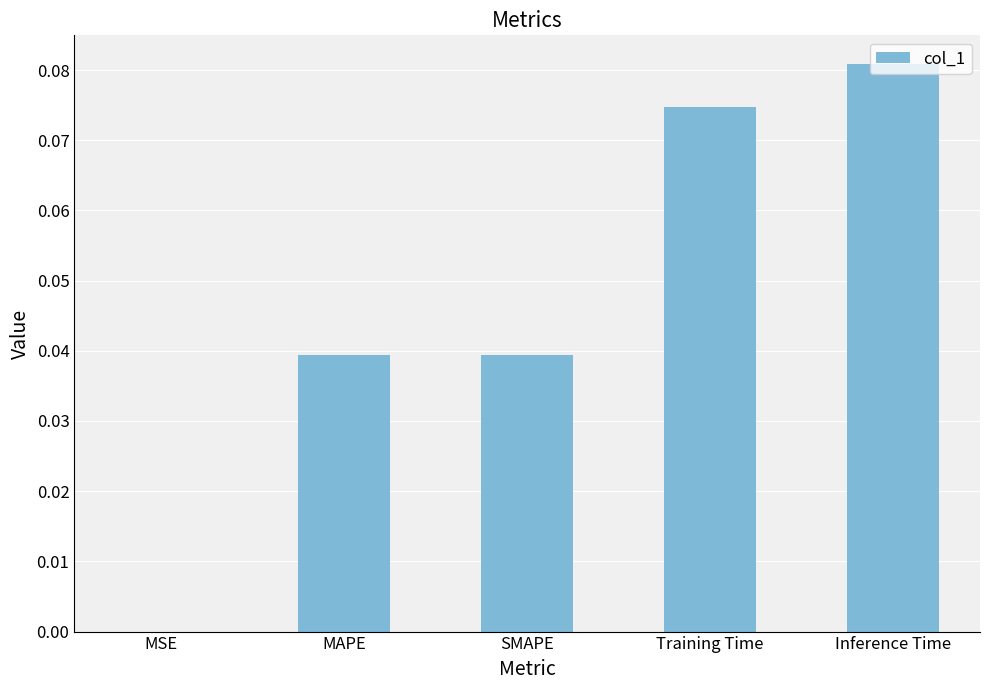

Are the bars horizontal?

No